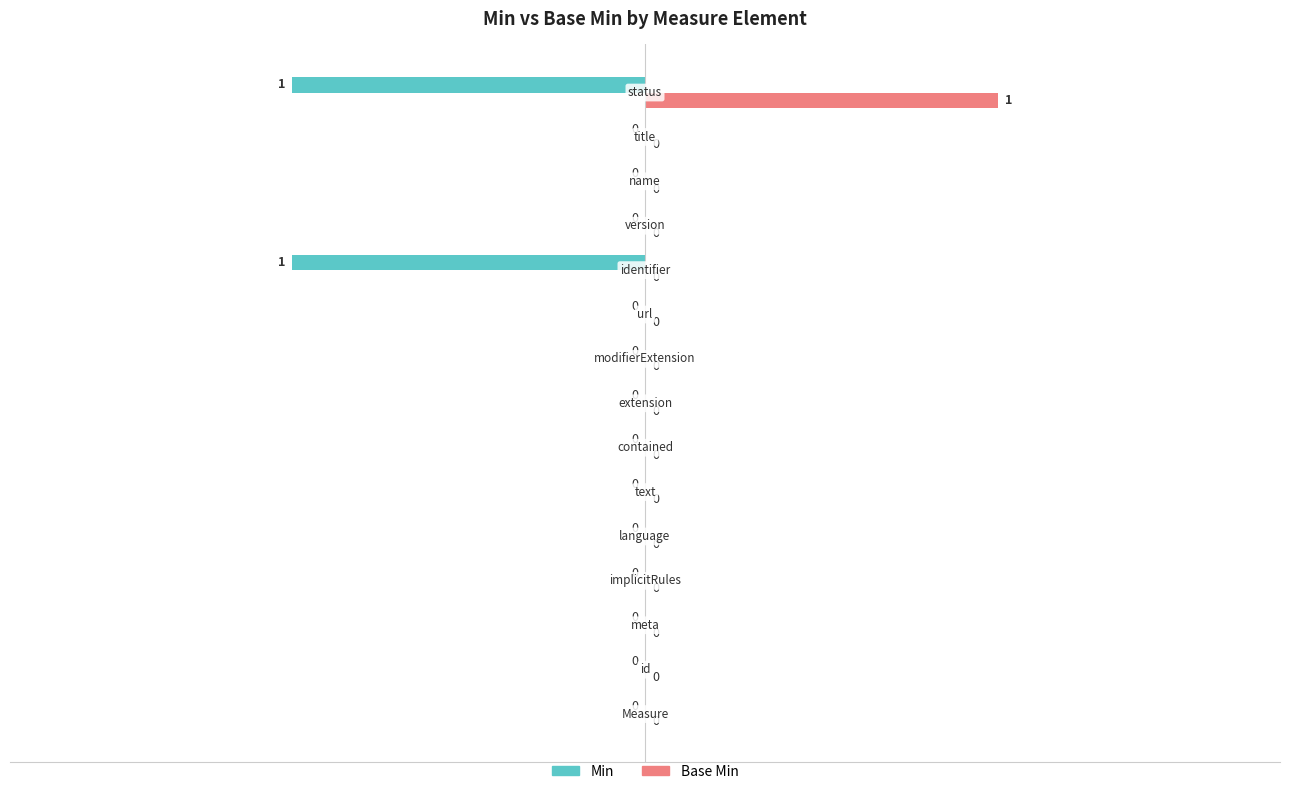

Which series has the largest total across all categories?

Base Min